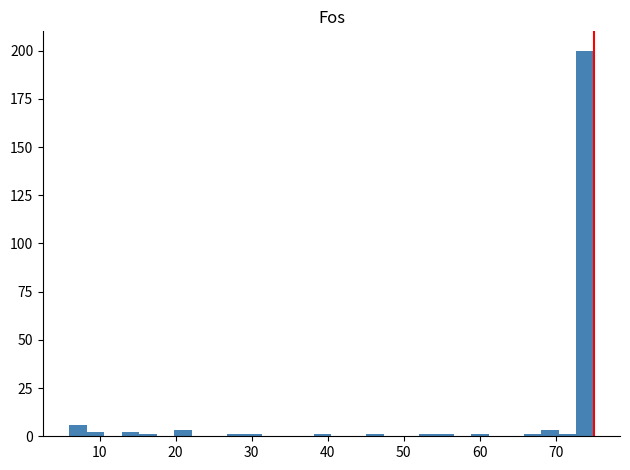

Read against the x-axis, roughly where is the centre of the tallest bar?

74